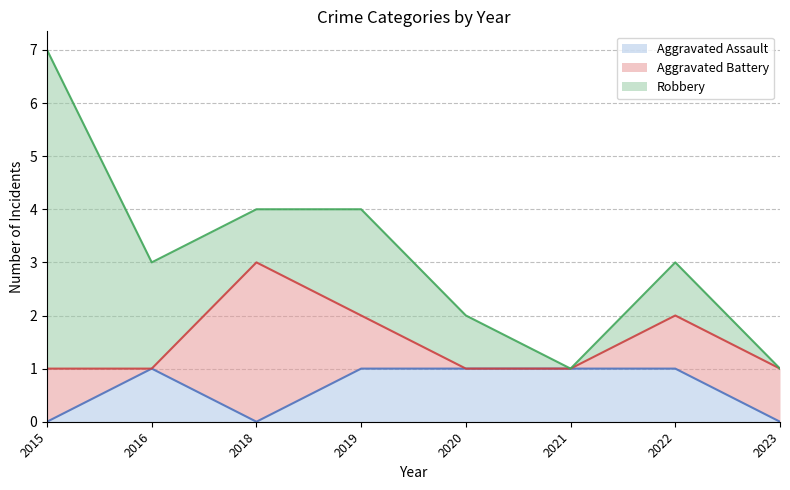

How many Aggravated Assault values are between 0 and 1?

8